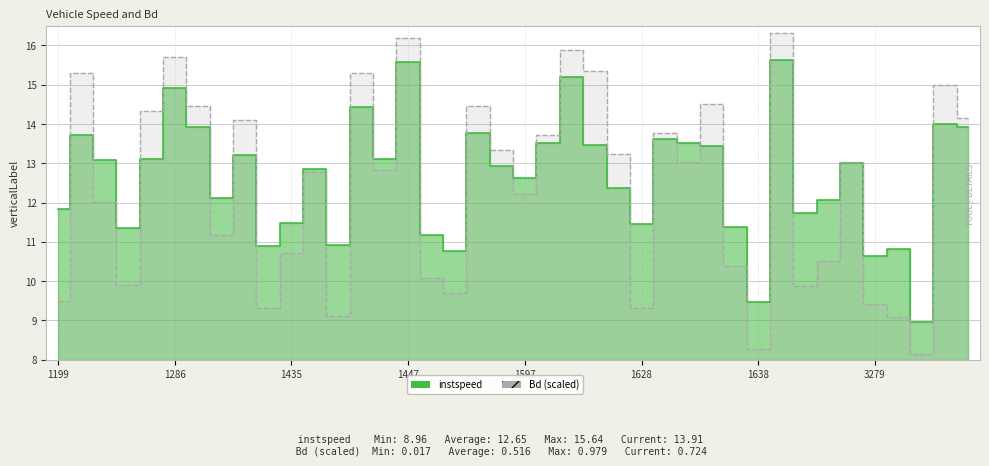

The value at 1597 is 12.2. True or false?

True